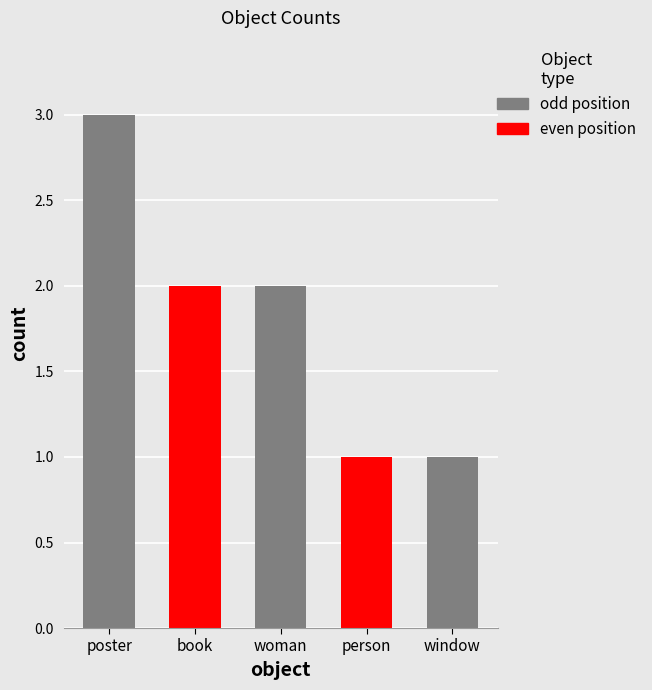

Rank the categories by value from highest to lowest.

poster, book, woman, person, window